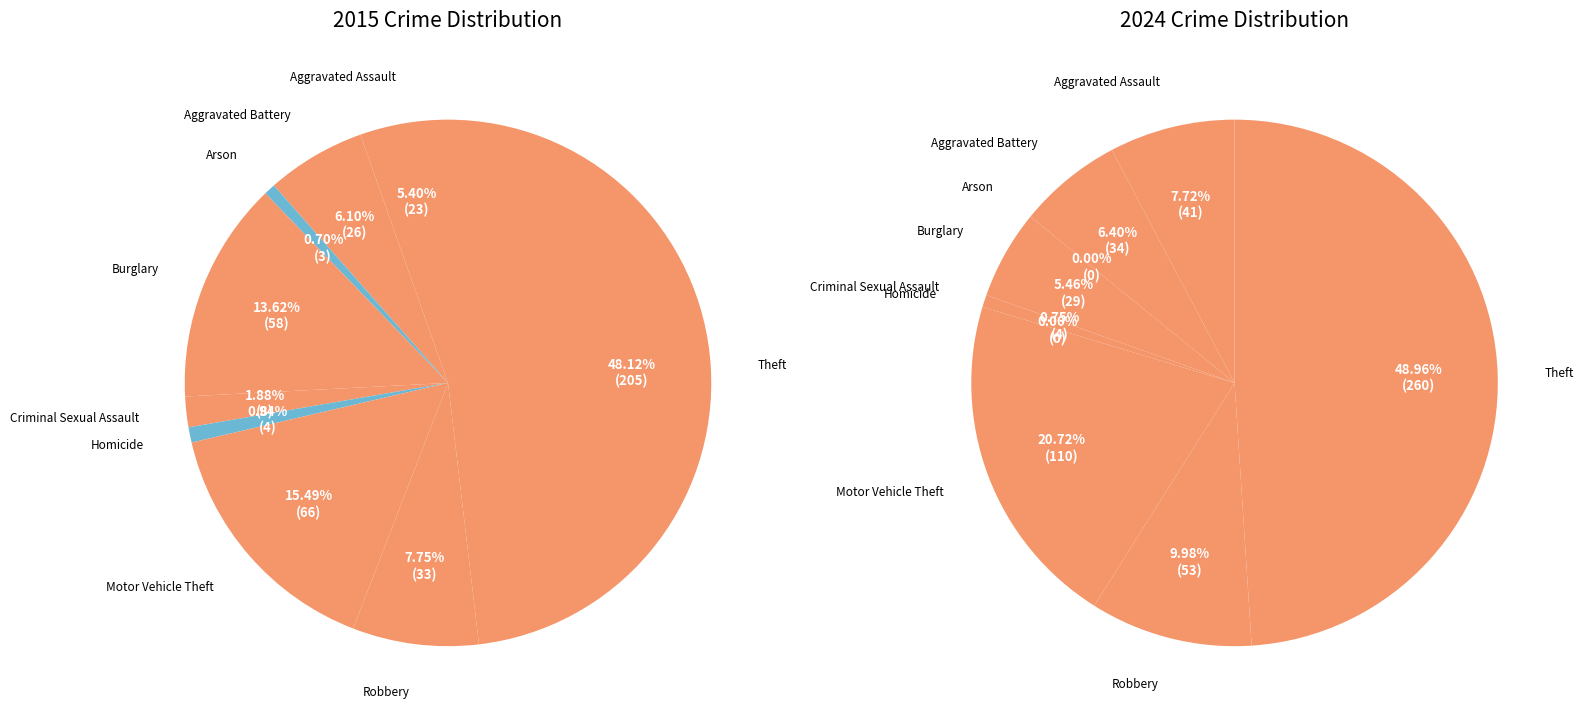

How many slices are in this pie chart?

9